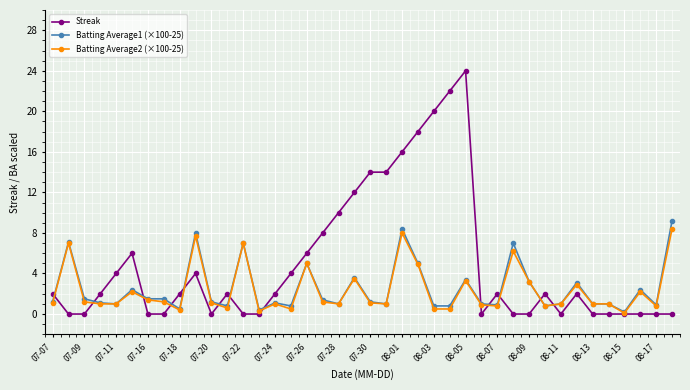

What is the difference between the maximum and second lowest values in the Streak series?

24.0